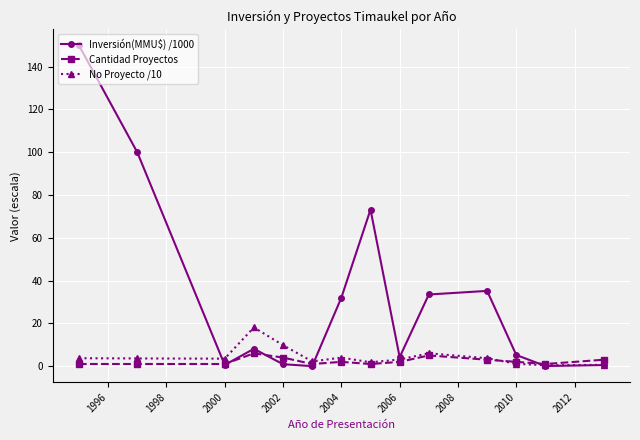

Count the number of categories in the chart.

14